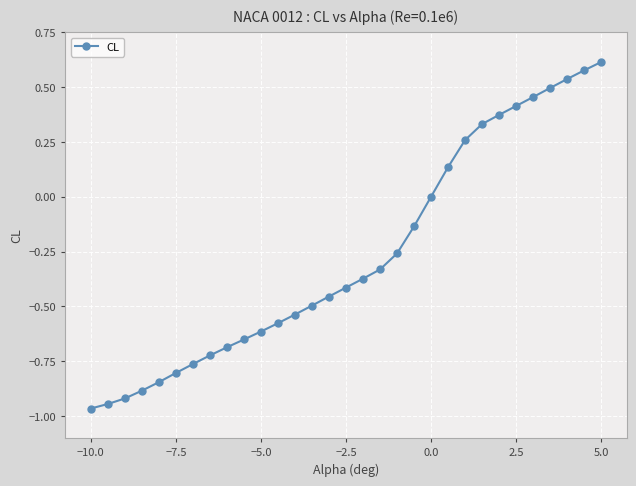

What is the difference between the maximum and minimum values?

1.6